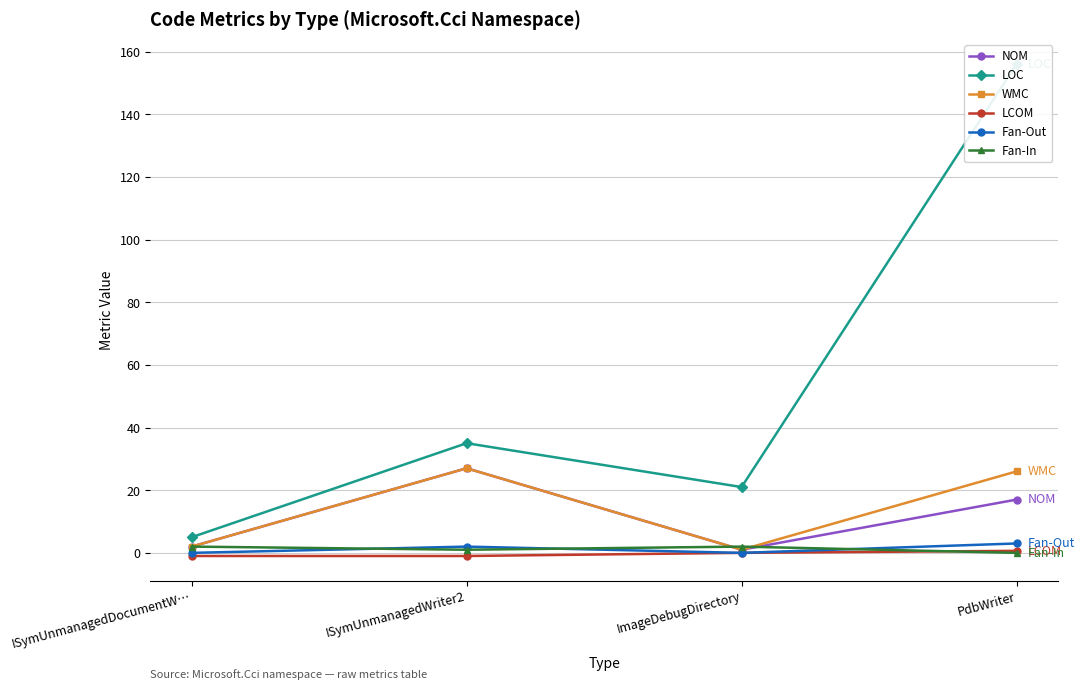

True or false: WMC and NOM cross at least once.

False